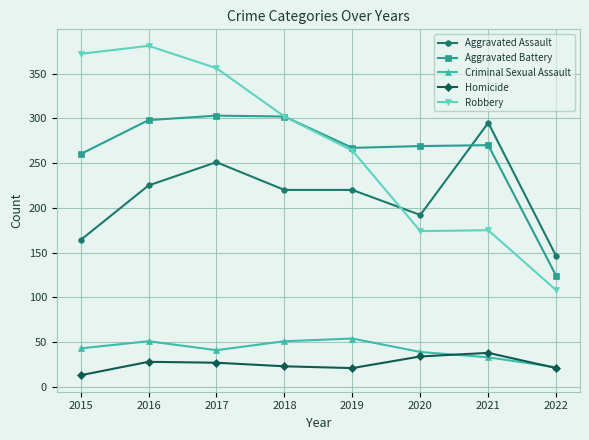

What value does the Robbery series have at 2016?

381